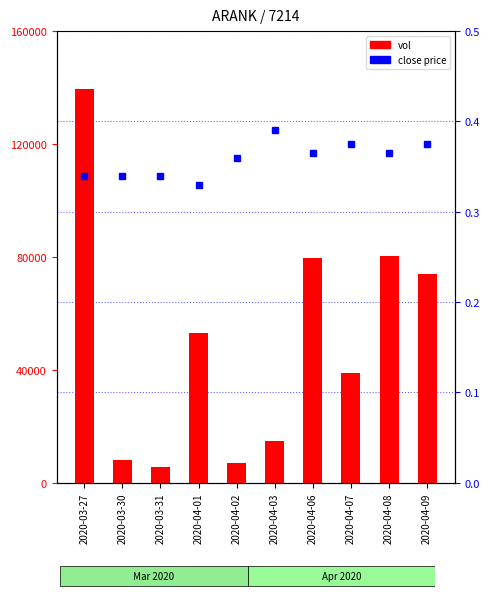

Rank the series by their average value, from lowest to highest.

close price, vol